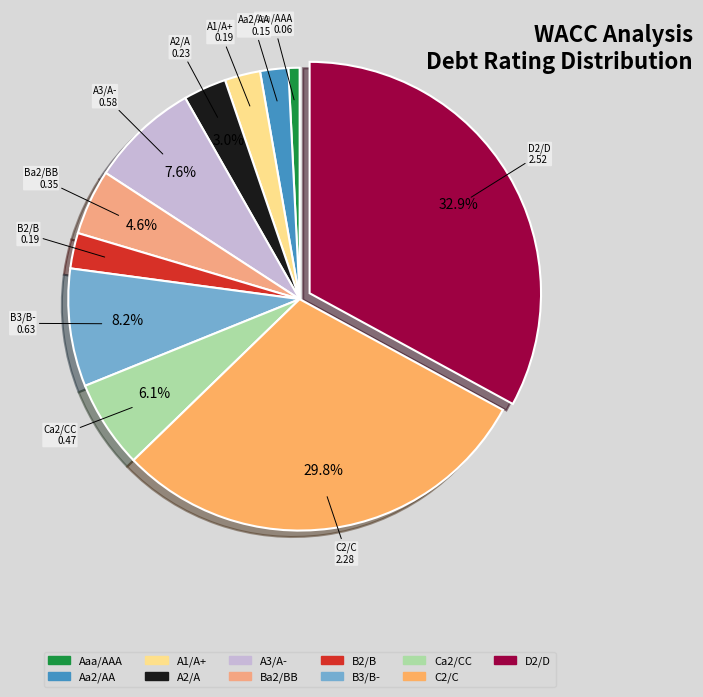

True or false: B3/B- accounts for 1% of the total.

False